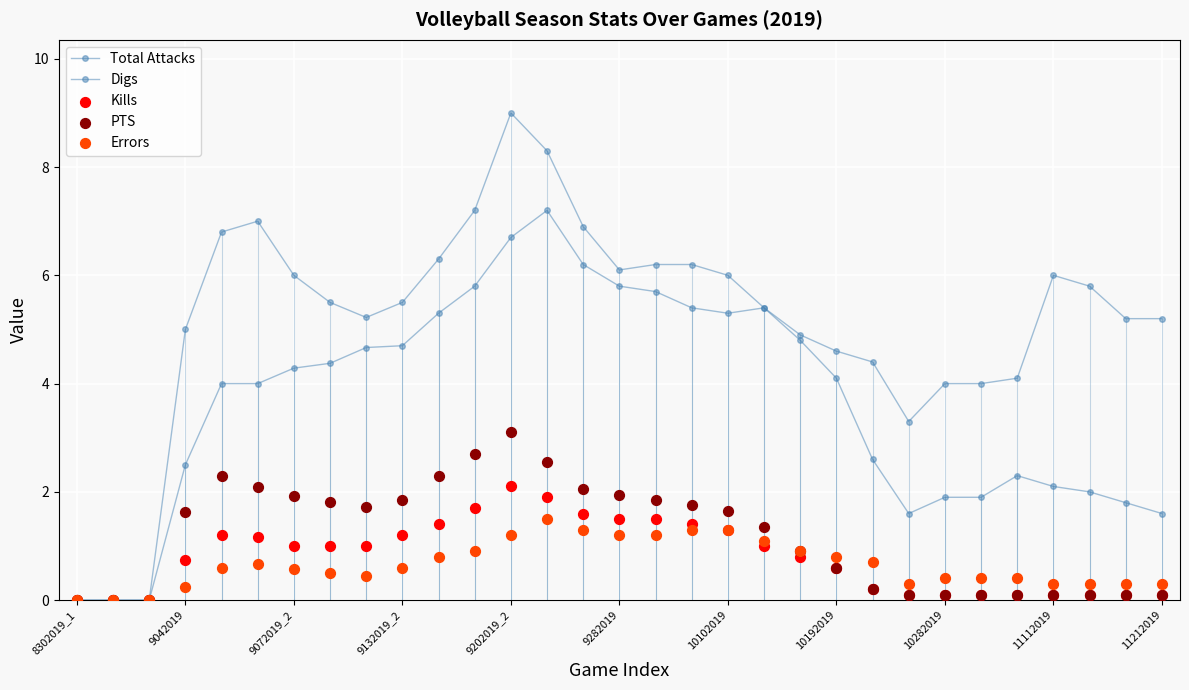

Which series has the largest total across all categories?

Digs